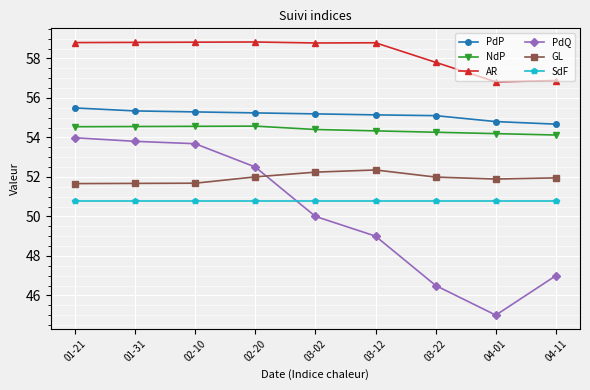

What is the average value of the GL series?

51.9